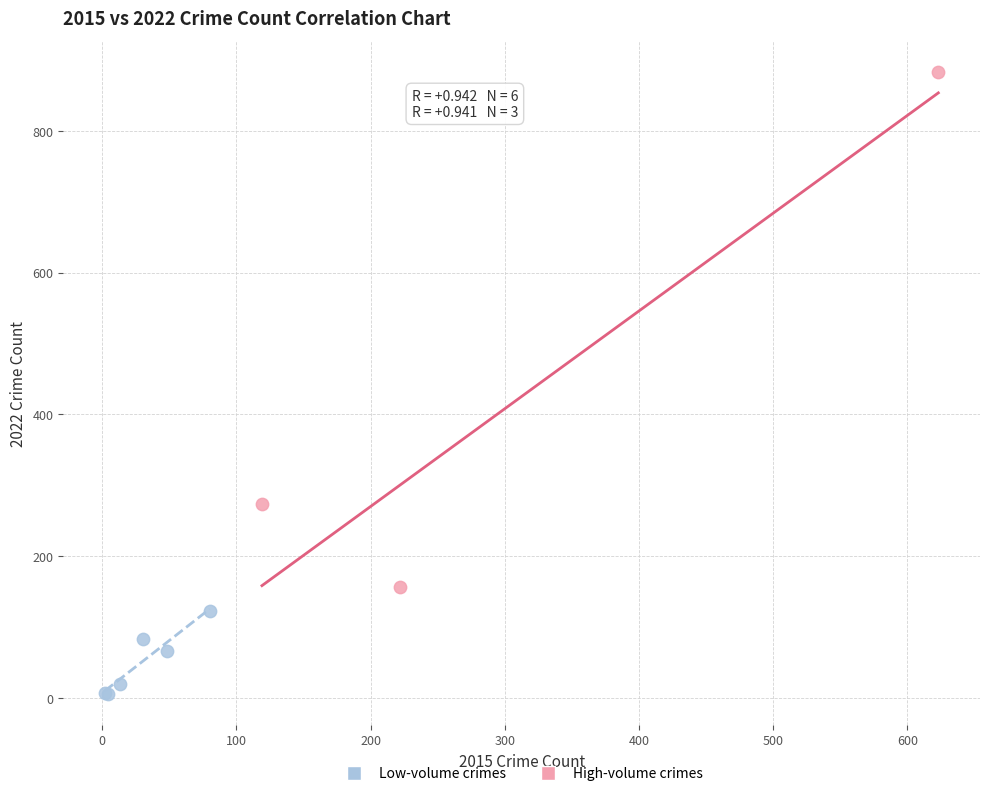

Which series contains the lowest Y value?

Low-volume crimes